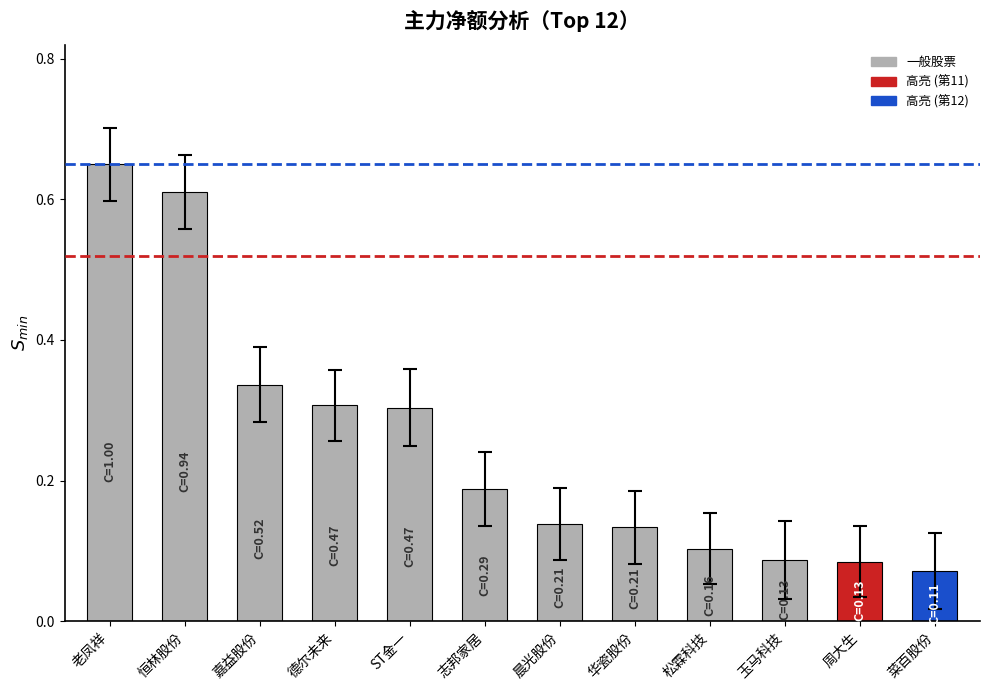

Is it true that the value at 晨光股份 is 0.1?

True